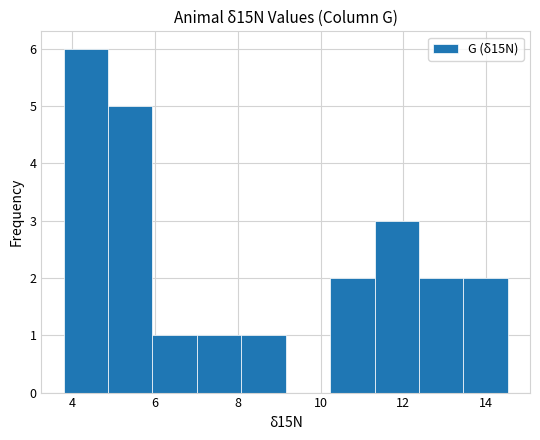

How tall is the bar that spans 12.4 to 13.4 on the x-axis? Neither the bar edges nor the heights are printed on the chart, so give them approximately, as read against the axes.

2